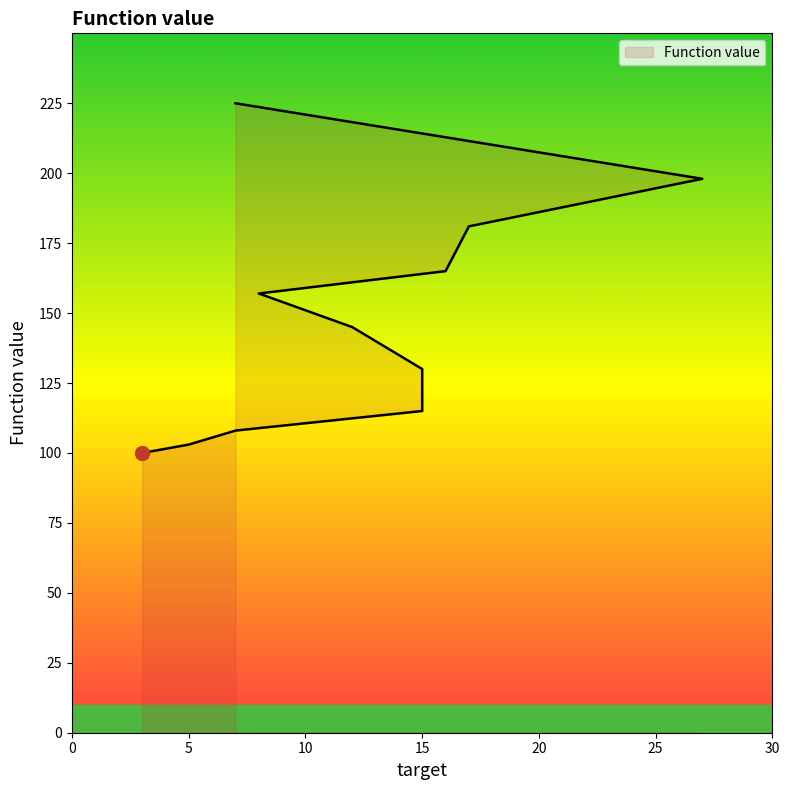

What is the smallest value displayed?

100